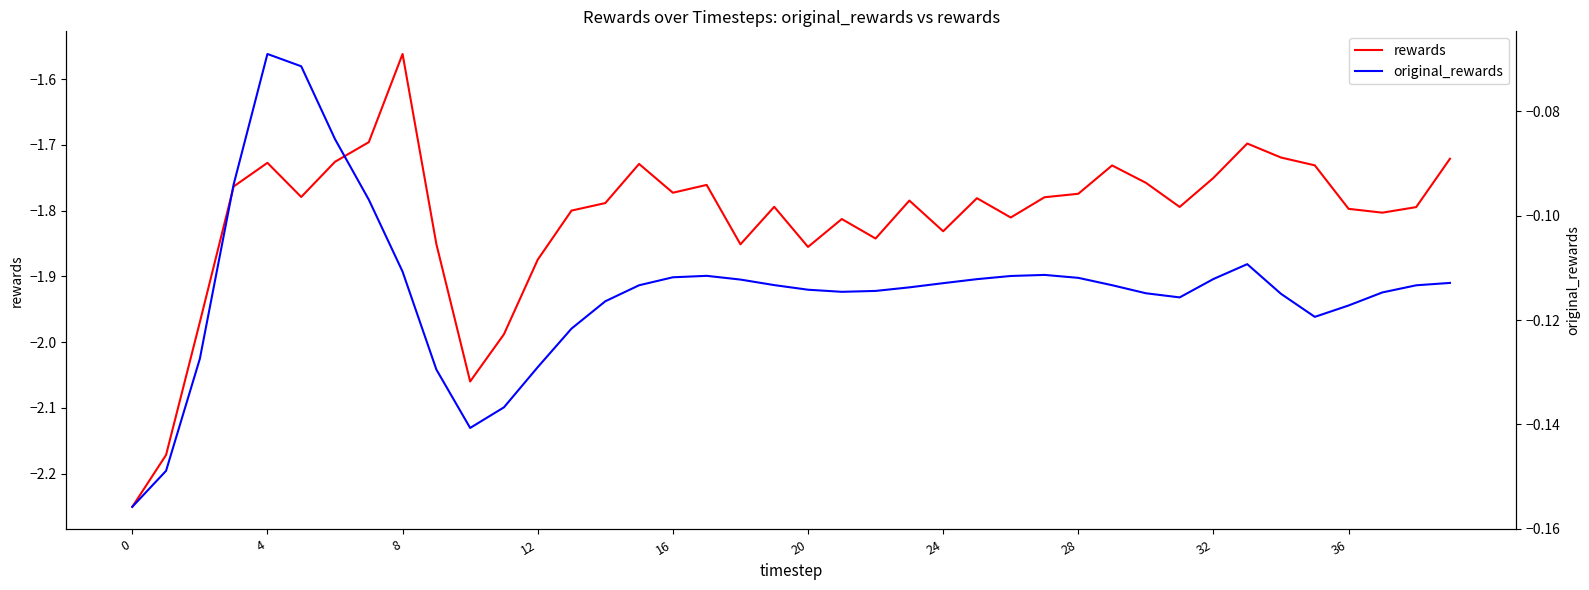

List the series in order of their peak value, lowest first.

rewards, original_rewards